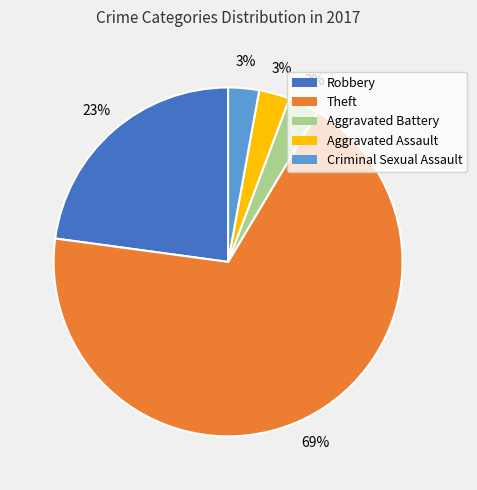

True or false: Robbery accounts for 23% of the total.

True